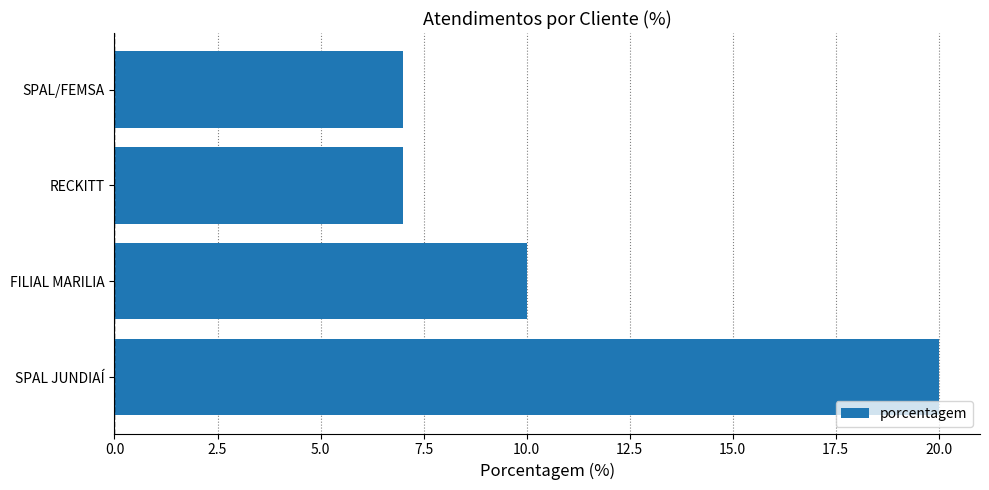

What is the greatest value displayed?

20